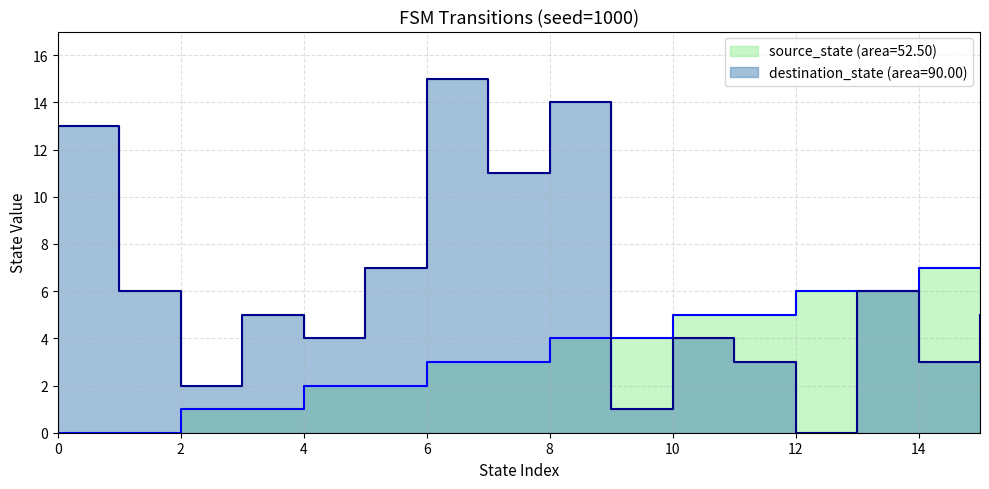

Is the value of destination_state at 4 greater than the value of source_state at 4?

Yes